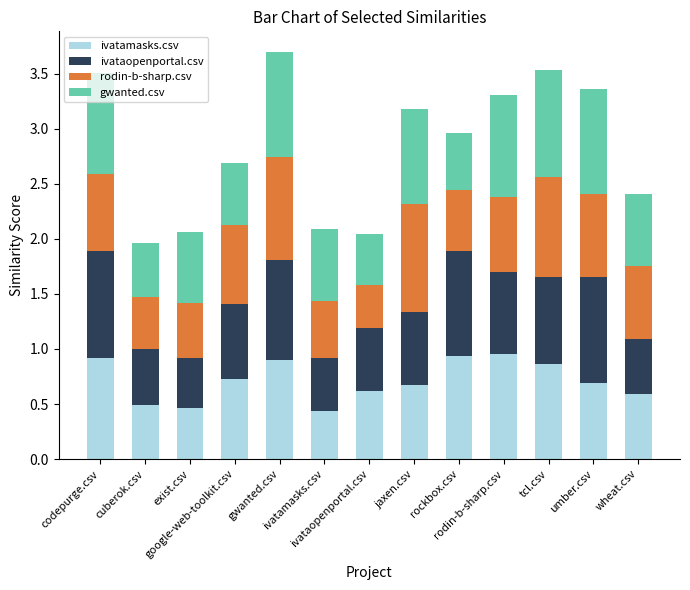

Are the bars grouped side by side (vs. stacked)?

No